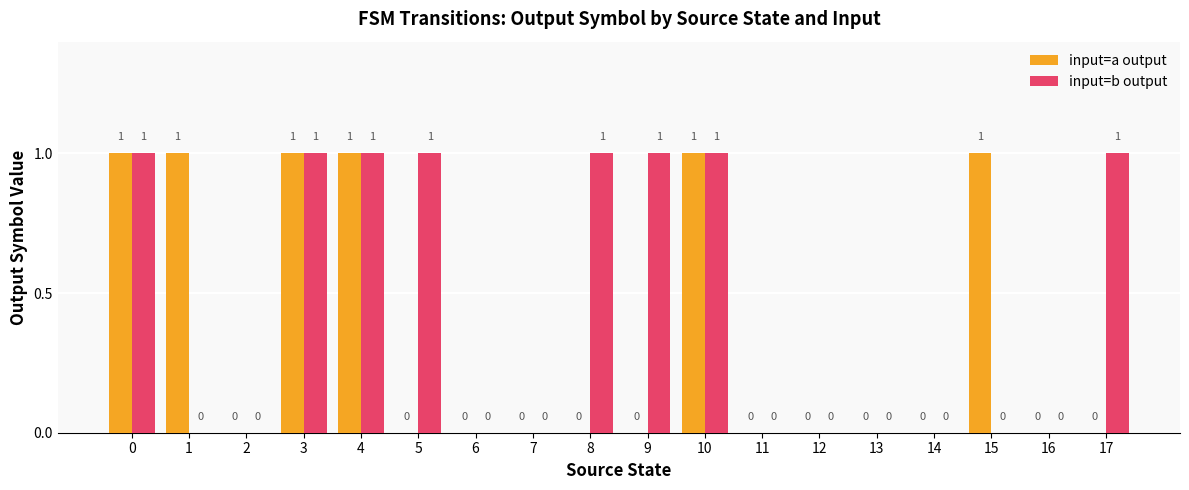

Which series has the largest total across all categories?

input=b output